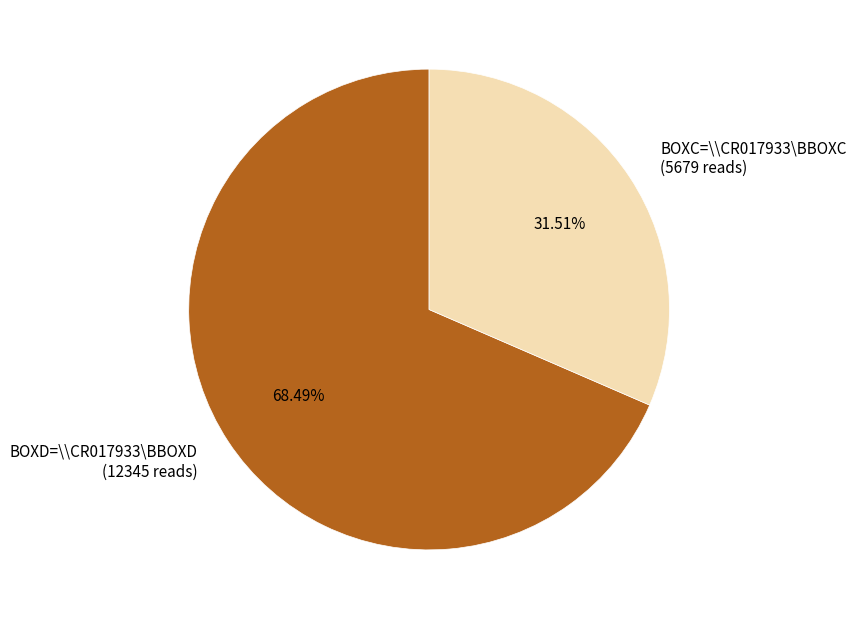

Is there any slice that represents more than half of the pie?

Yes